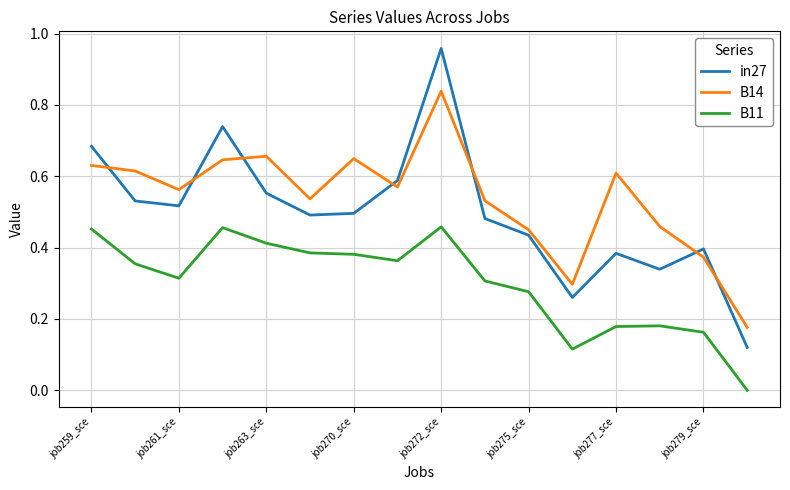

True or false: B14 and B11 cross at least once.

False